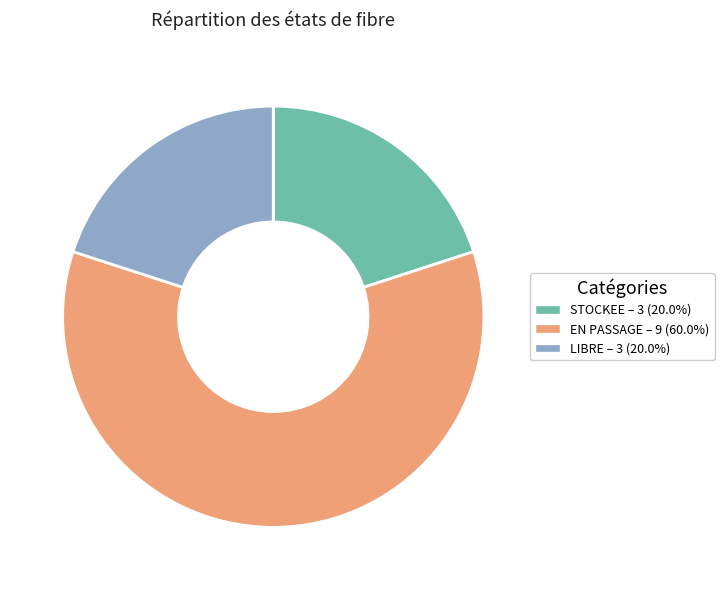

Which category accounts for the majority?

EN PASSAGE